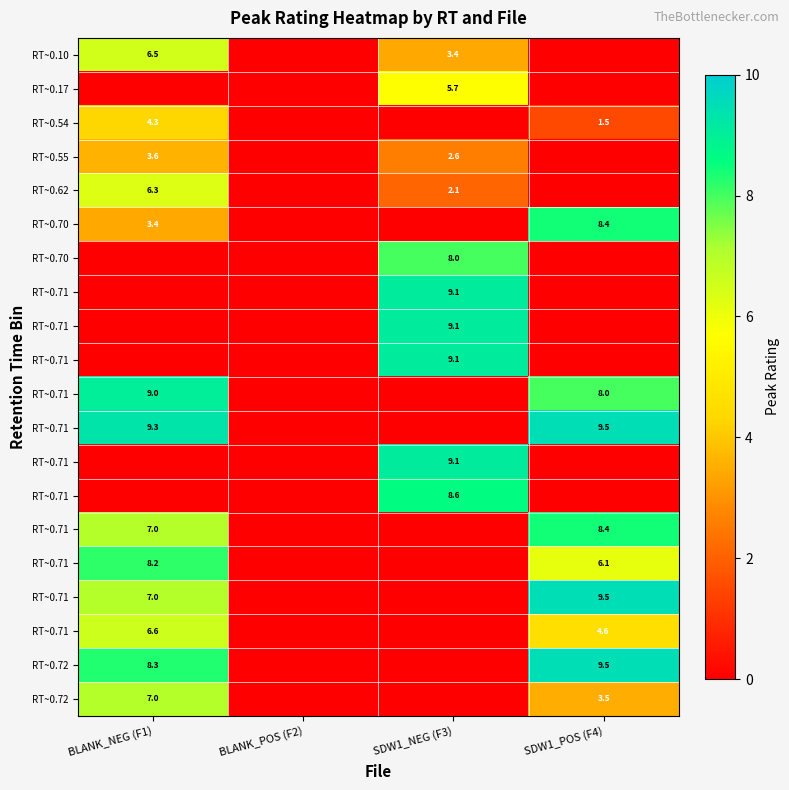

At how many categories does at least one series exceed 6?

3